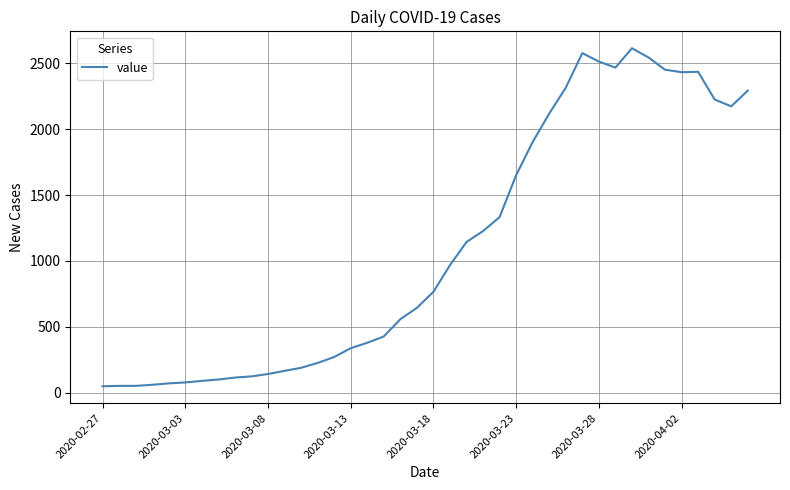

What is the maximum value shown in the chart?

2615